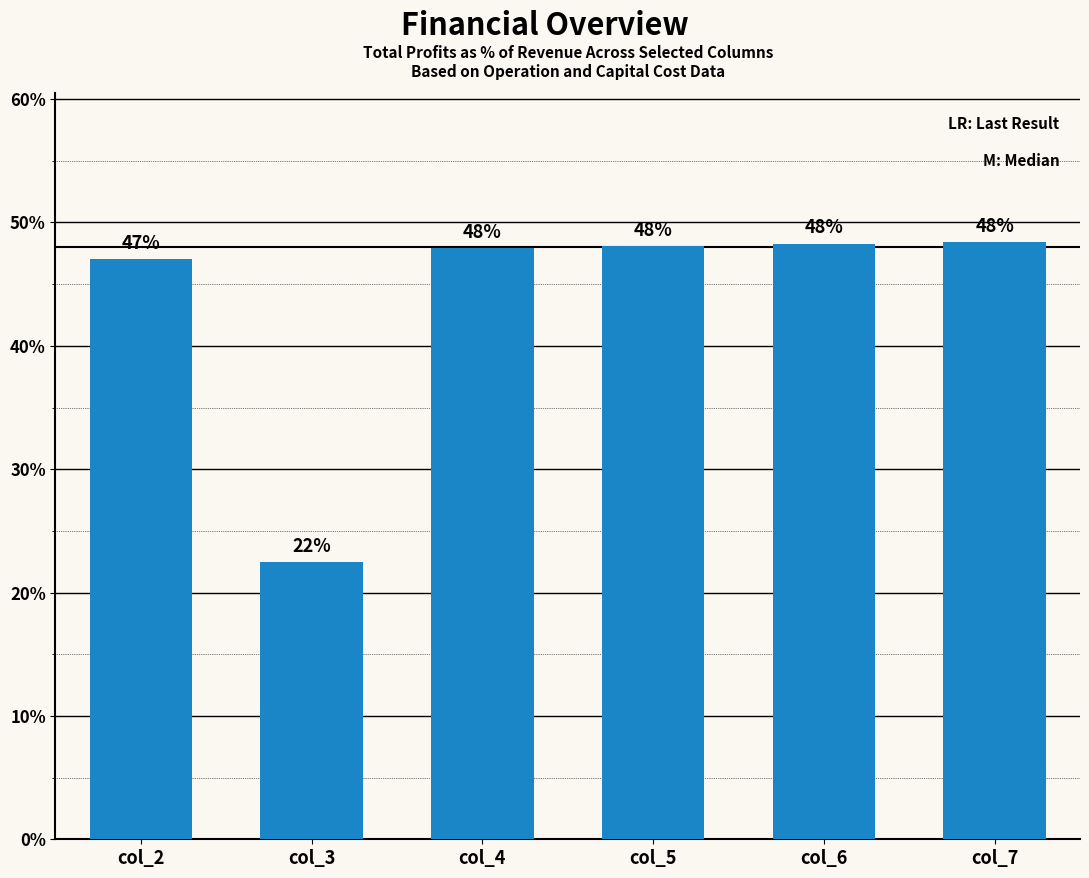

Which has a higher value, col_3 or col_7?

col_7